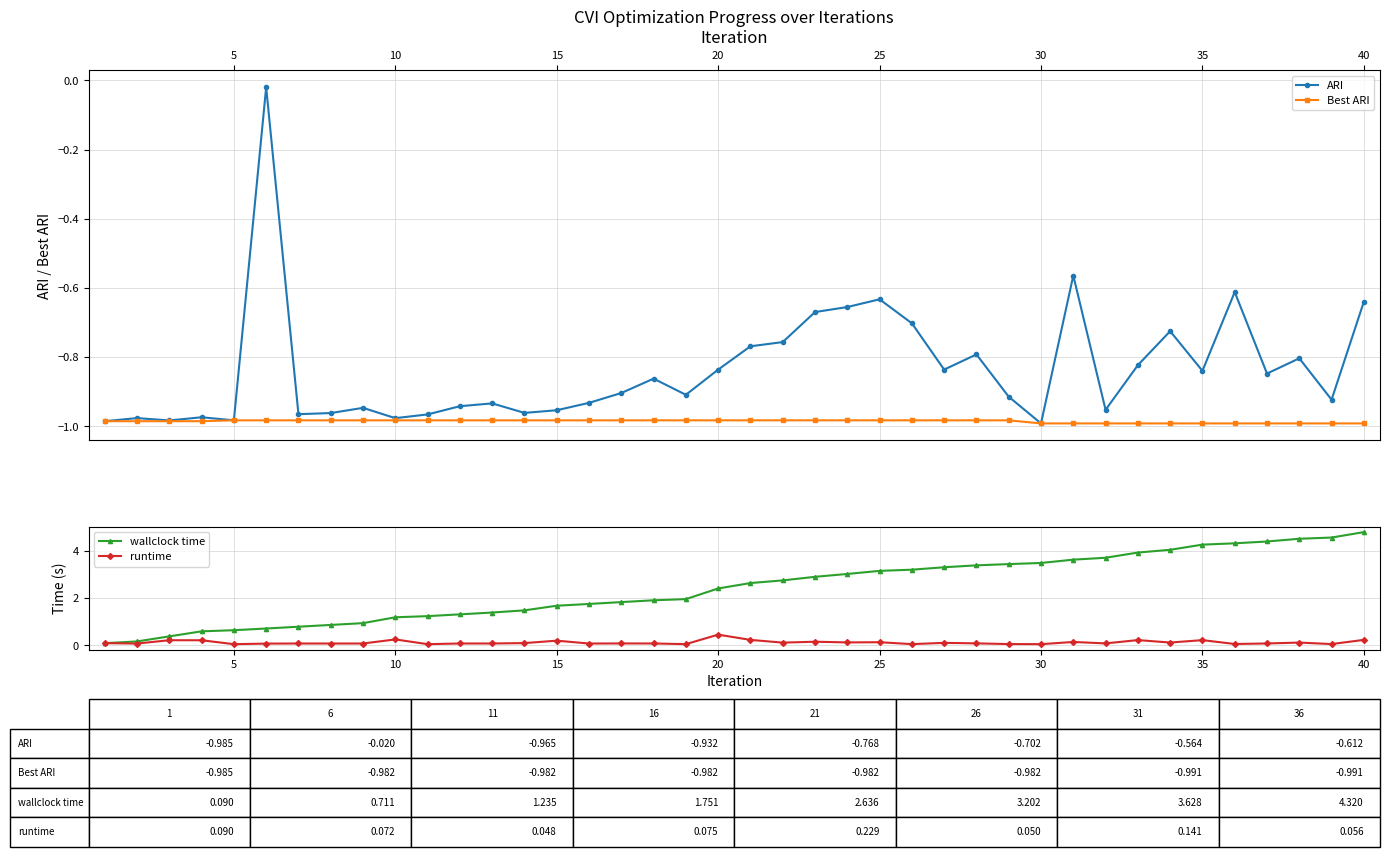

What is the greatest value displayed?

4.8